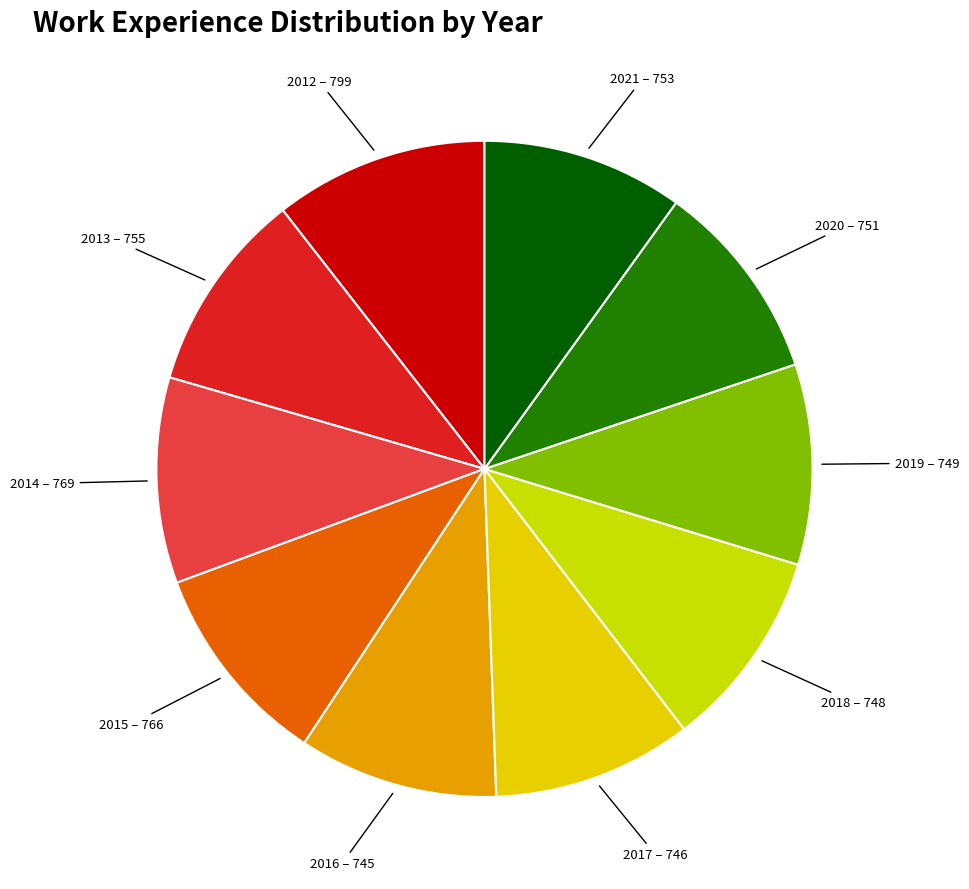

How many slices are in this pie chart?

10